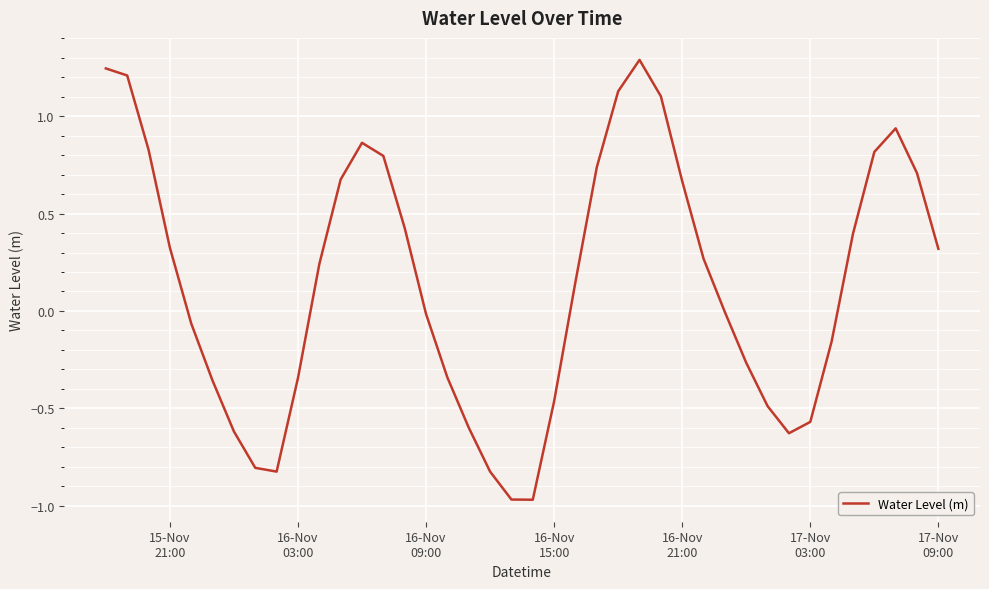

Is this an area chart (filled region under the line)?

No